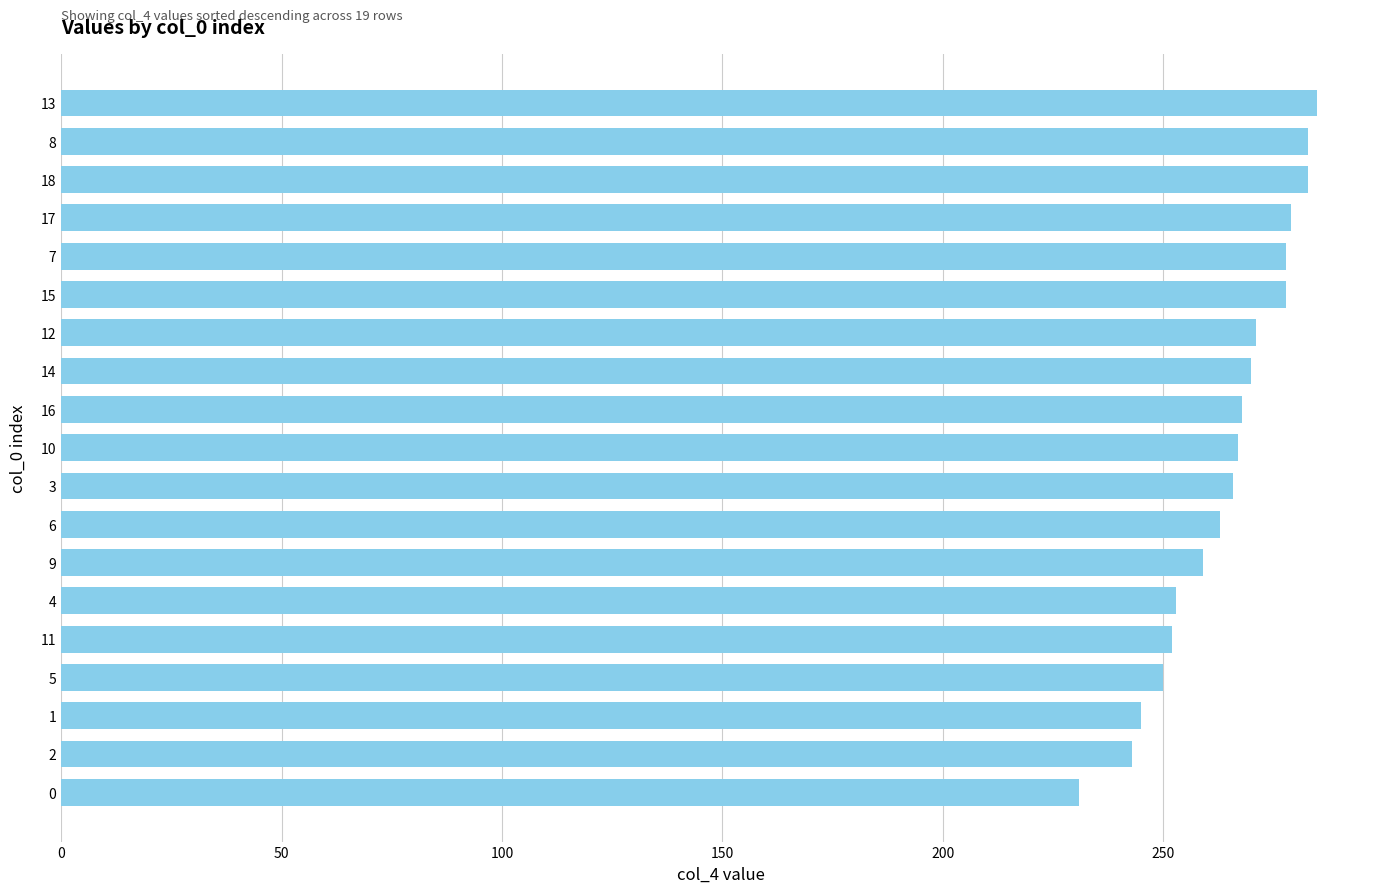

The value at 18 is 362. True or false?

False